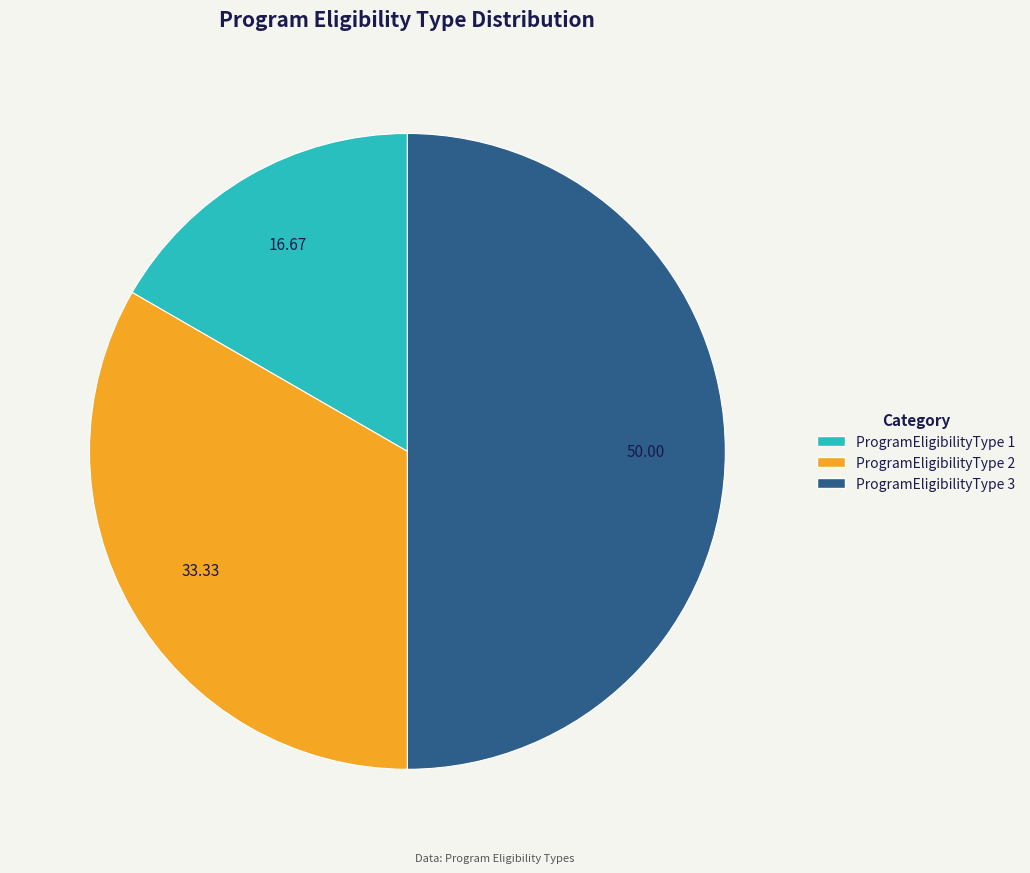

Rank the categories by value from lowest to highest.

ProgramEligibilityType 1, ProgramEligibilityType 2, ProgramEligibilityType 3